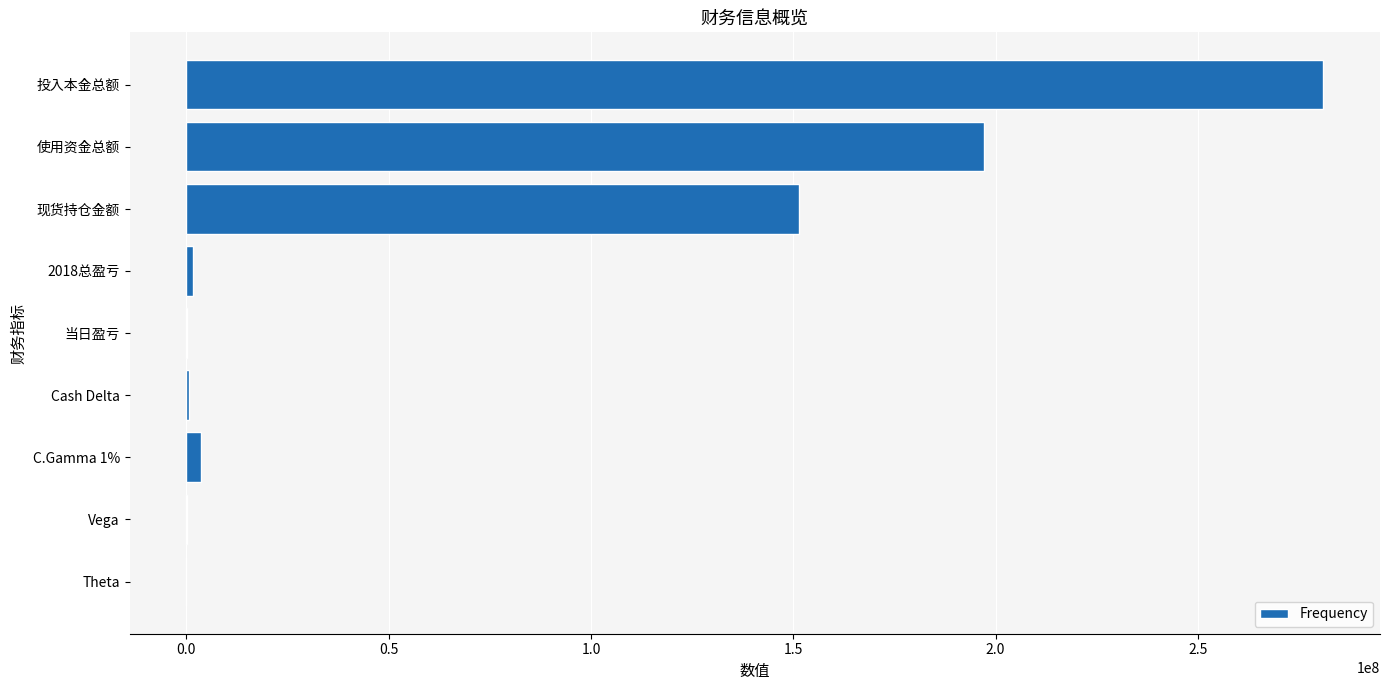

How many distinct data groups are displayed?

1